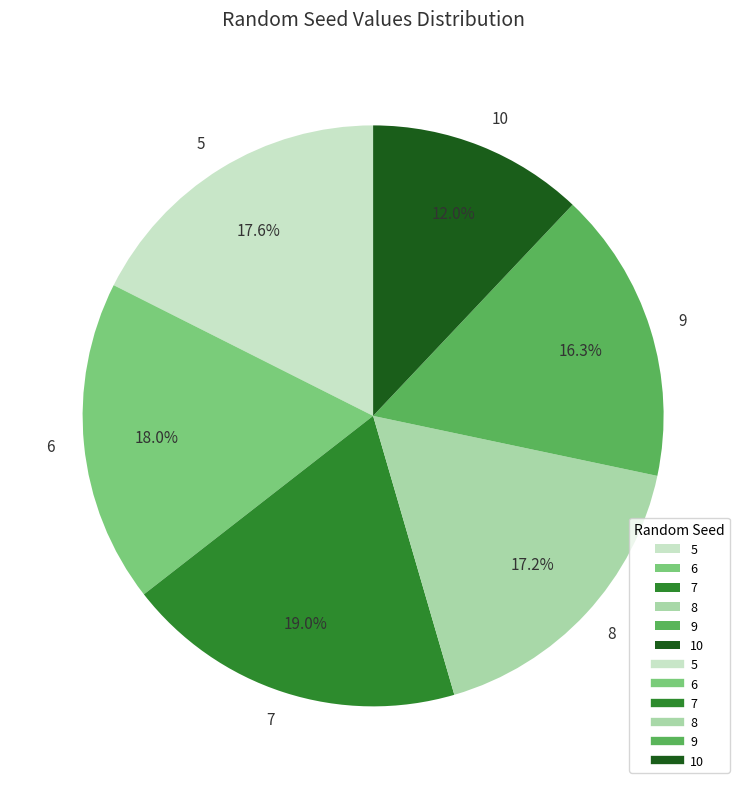

Does 6 account for over 50% of the chart?

No